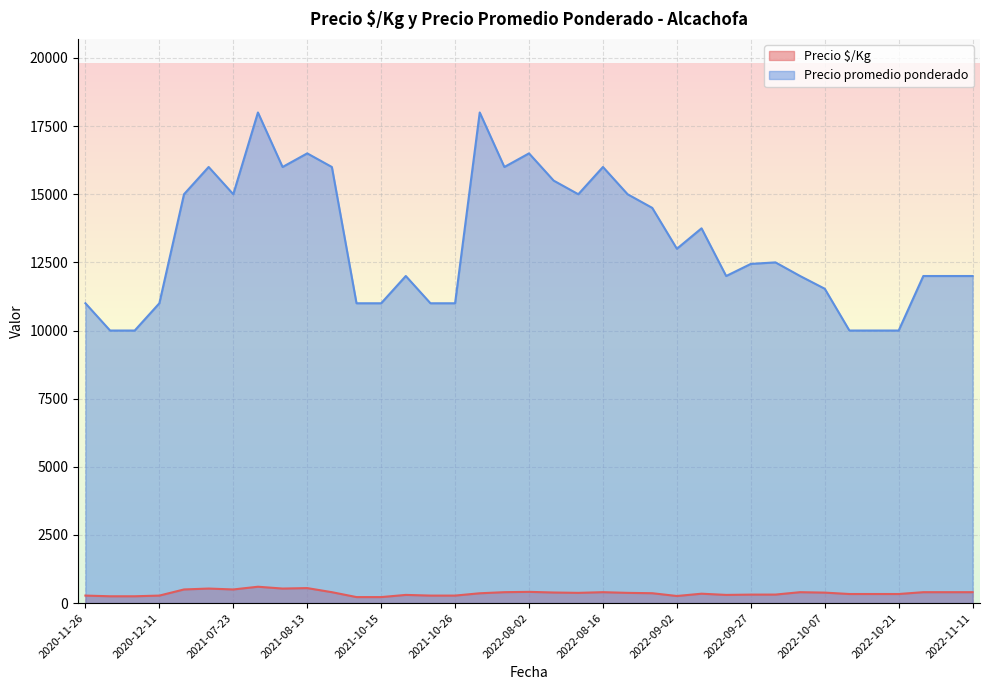

Which series has the largest range (max minus min)?

Precio promedio ponderado